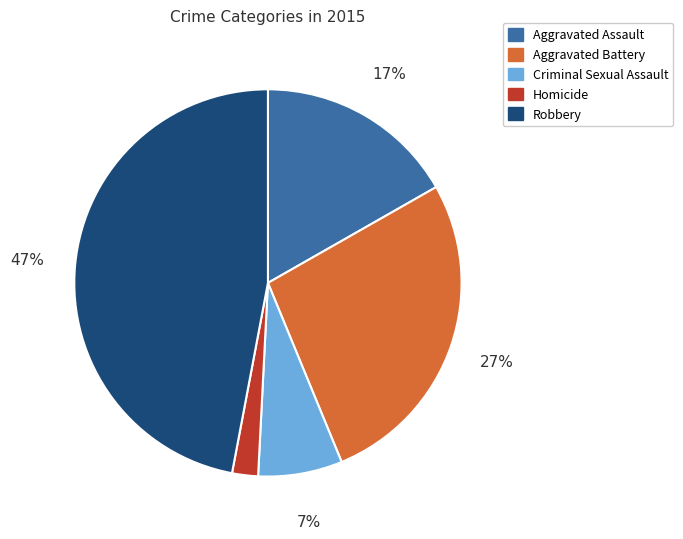

Combined, do Aggravated Assault and Criminal Sexual Assault account for over 50%?

No